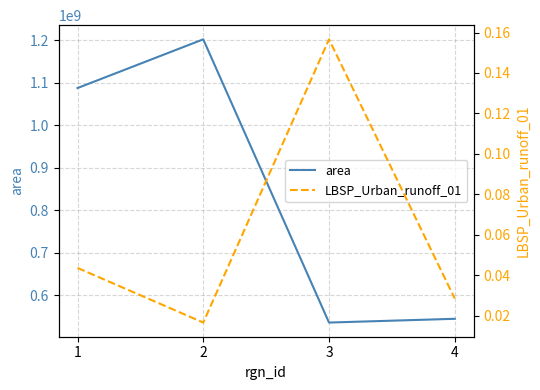

What is the spread (max minus min) of values at 2?

1202600000.0